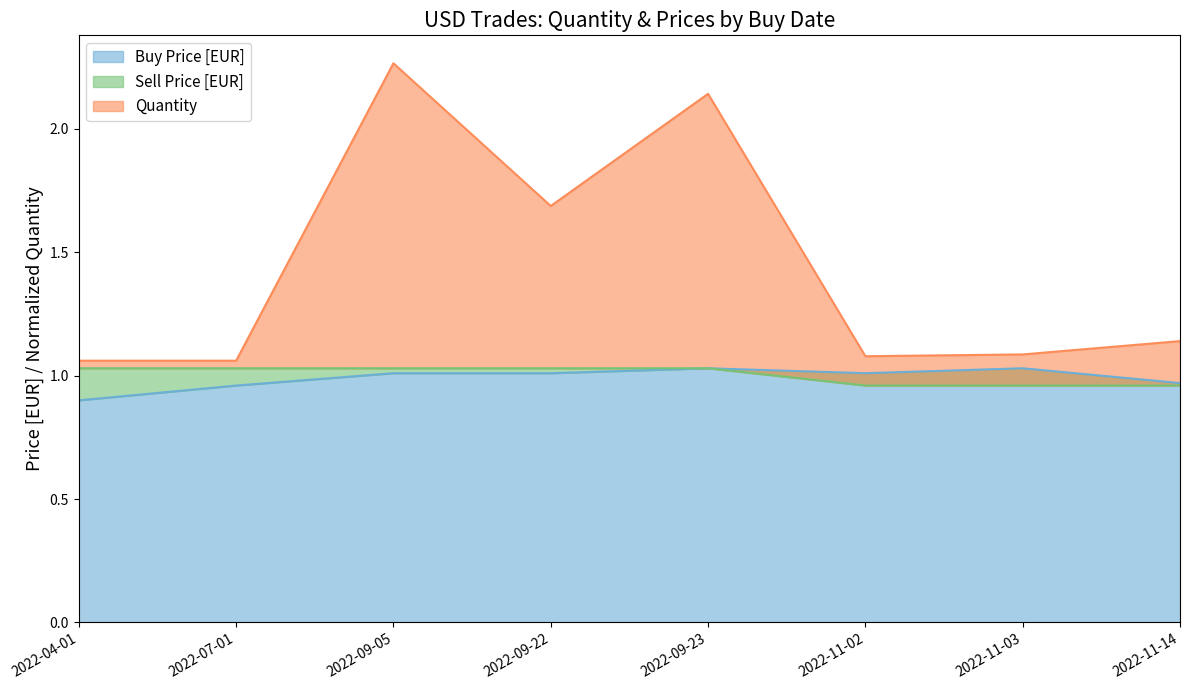

Where is the first local maximum for Buy Price [EUR]?

2022-09-23